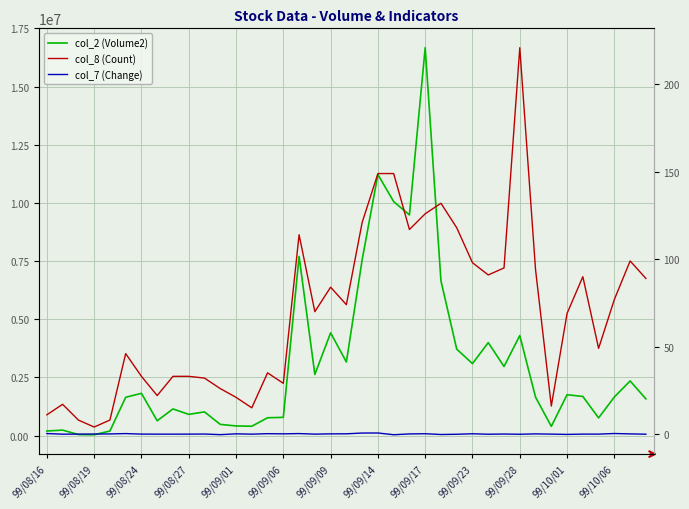

At 32, list the series in order from largest to smallest.

col_2 (Volume2), col_8 (Count), col_7 (Change)